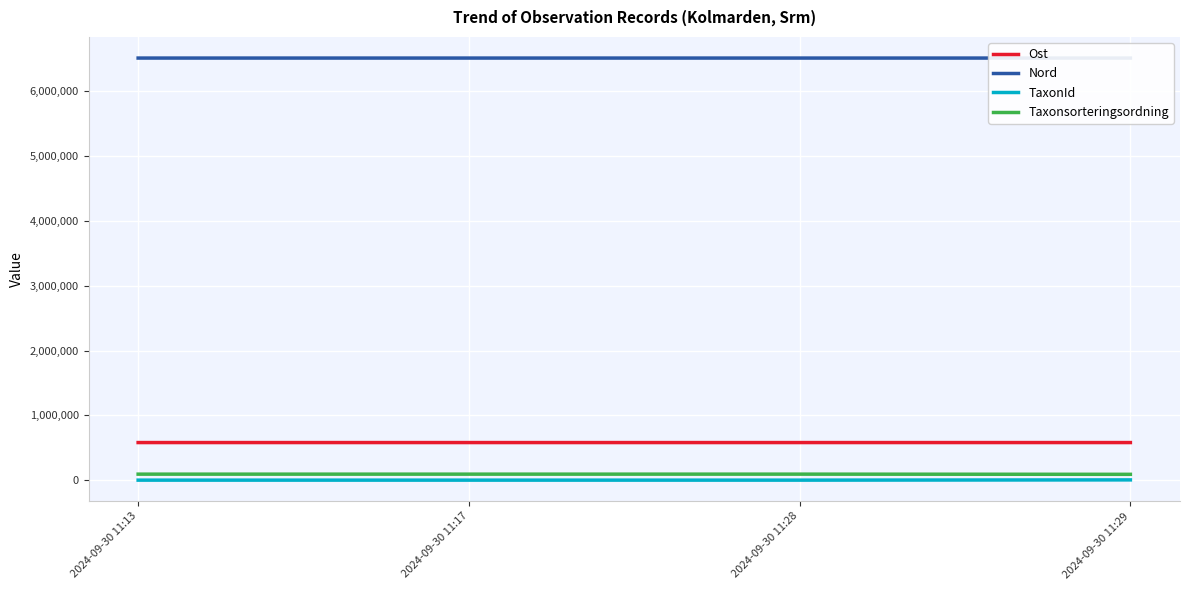

Rank the series by their maximum value, from lowest to highest.

TaxonId, Taxonsorteringsordning, Ost, Nord